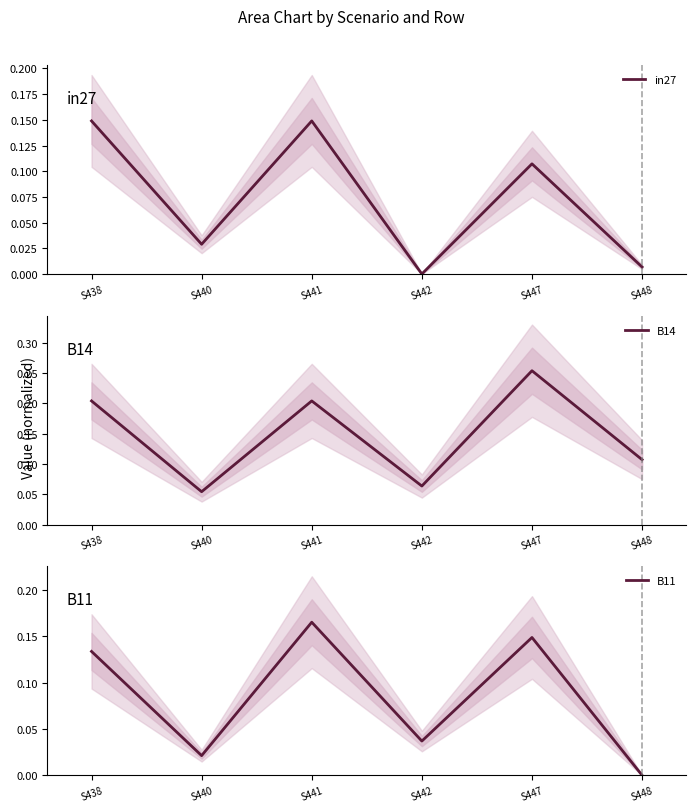

Reading left to right, what are all the values shown in this chart?

in27: 0.1	0.0	0.1	0.0	0.1	0.0
B14: 0.2	0.1	0.2	0.1	0.3	0.1
B11: 0.1	0.0	0.2	0.0	0.1	0.0